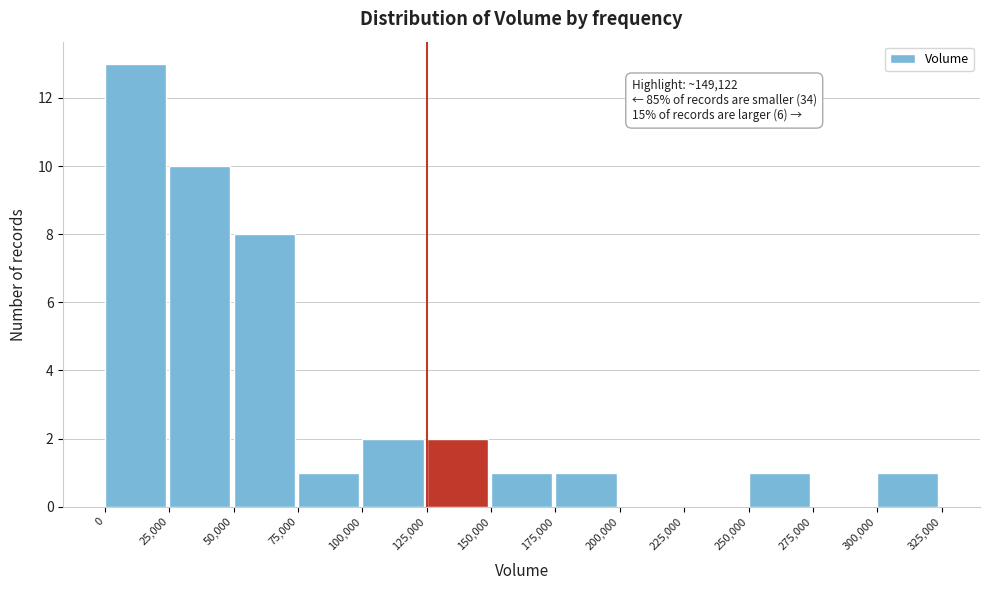

Which range on the x-axis has the tallest bar?

0 to 25,000